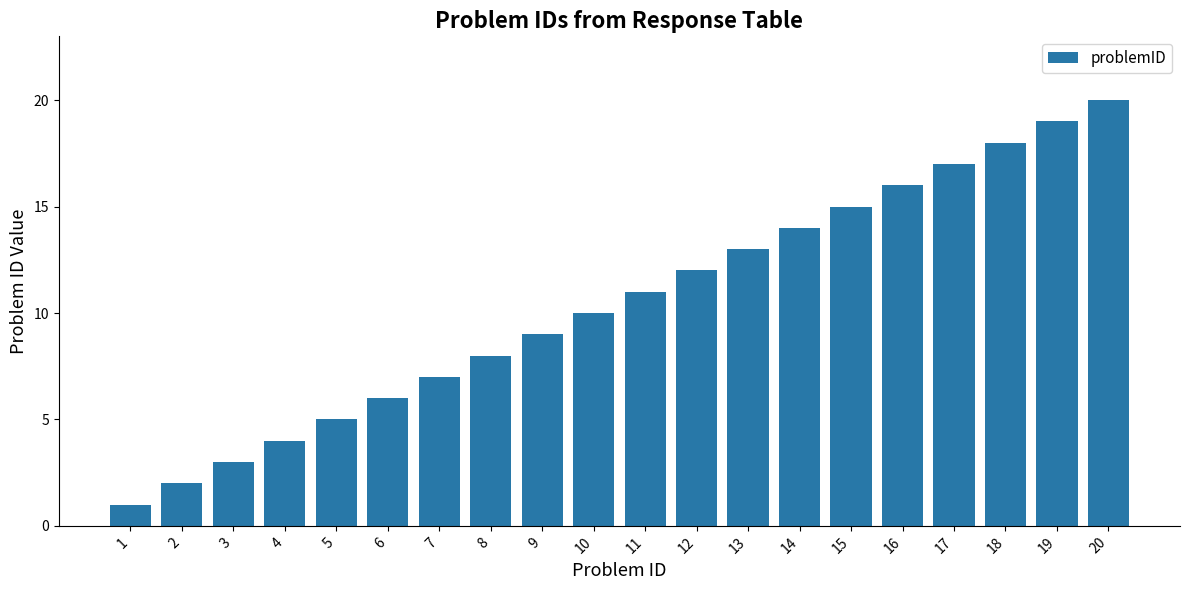

Is it true that the value at 6 is 6?

True